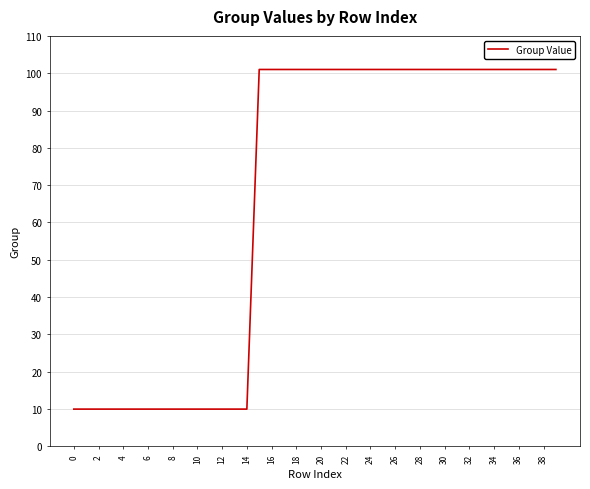

What is the difference between the maximum and minimum values?

91